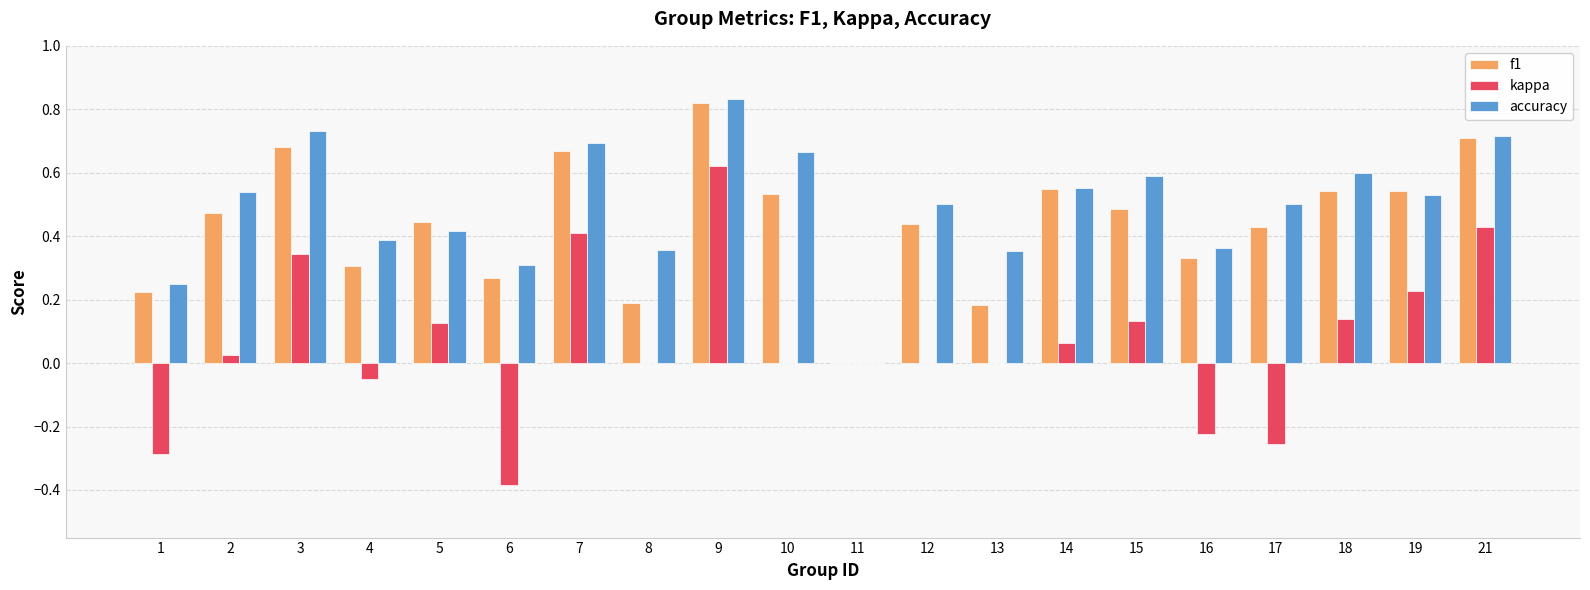

At which label does accuracy reach its peak?

9